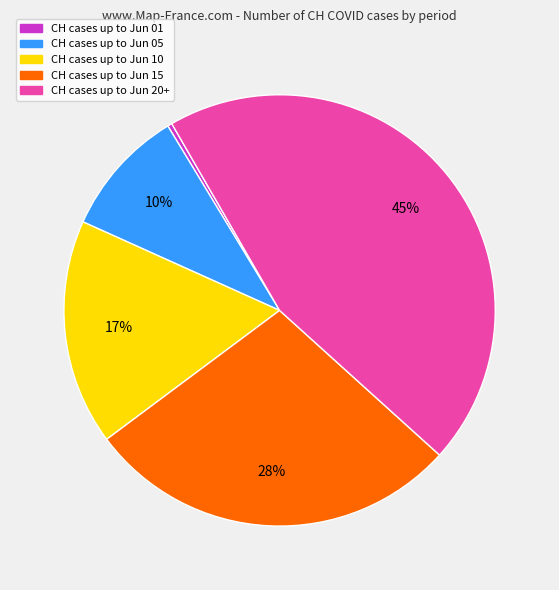

Does any single category account for the majority?

No